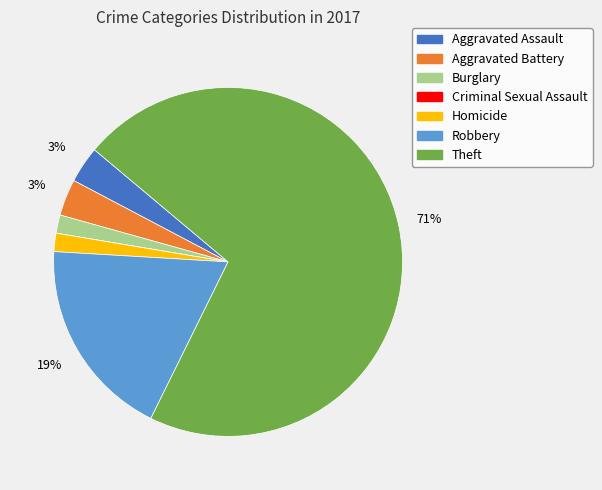

Which slice is the largest?

Theft